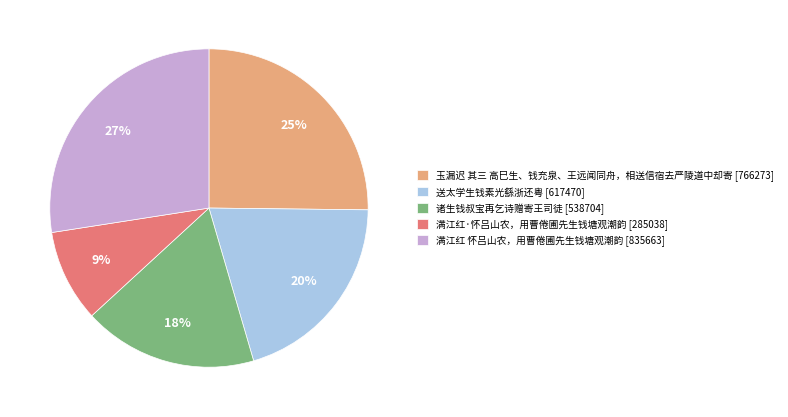

Rank the categories by value from lowest to highest.

满江红·怀吕山农，用曹倦圃先生钱塘观潮韵, 诸生钱叔宝再乞诗赠寄王司徒, 送太学生钱素光繇浙还粤, 玉漏迟 其三 高巳生、钱充泉、王远闻同舟，相送信宿去严陵道中却寄, 满江红 怀吕山农，用曹倦圃先生钱塘观潮韵